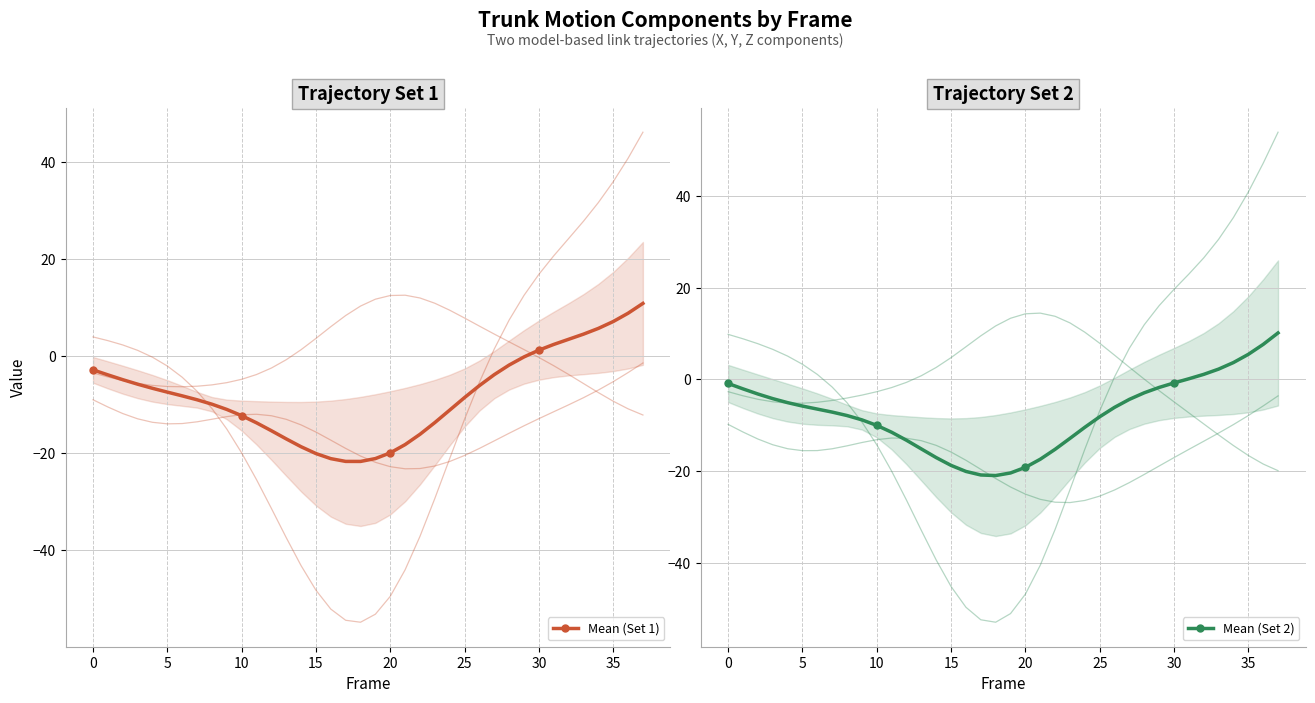

Rank the series at 16 from highest to lowest value.

Mean (Set 2), Mean (Set 1)